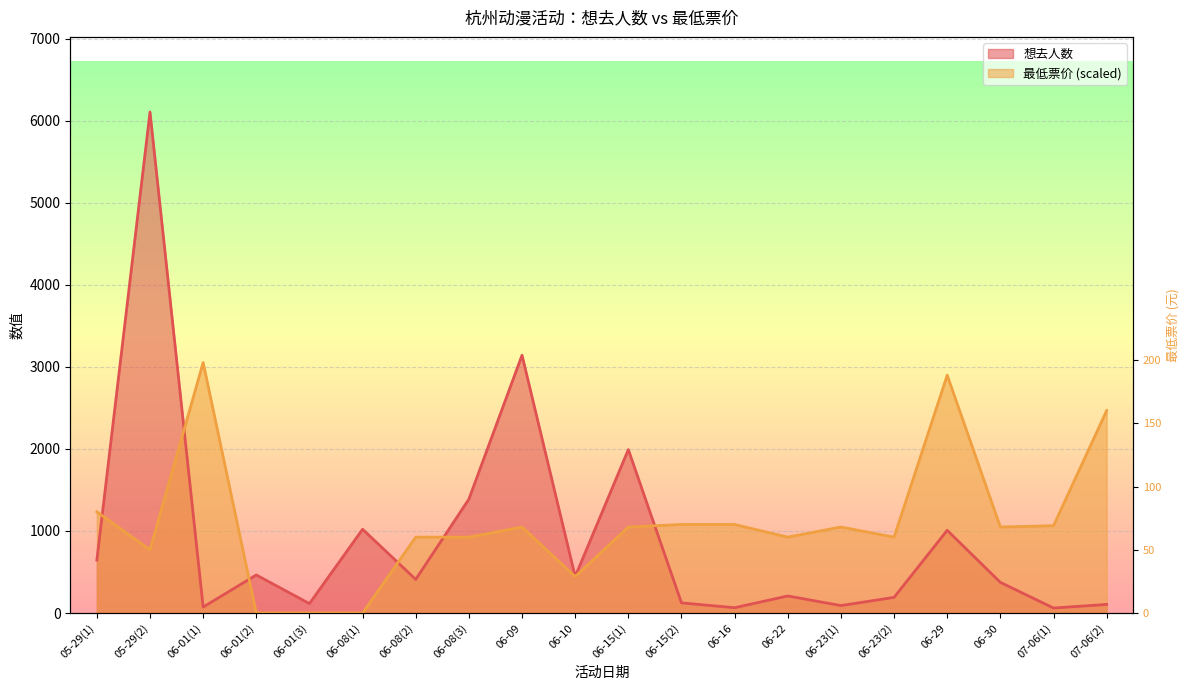

Read the 最低票价 value at 06-16.

1079.2